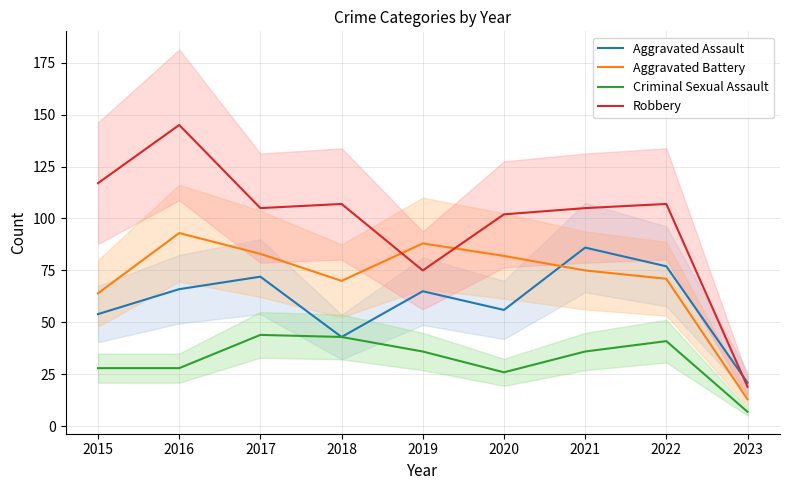

True or false: Robbery and Criminal Sexual Assault cross at least once.

False